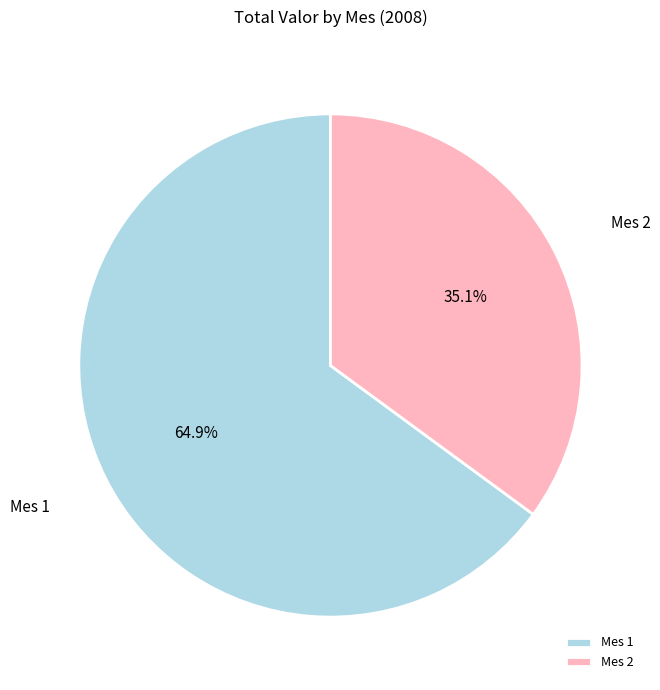

How many slices are in this pie chart?

2